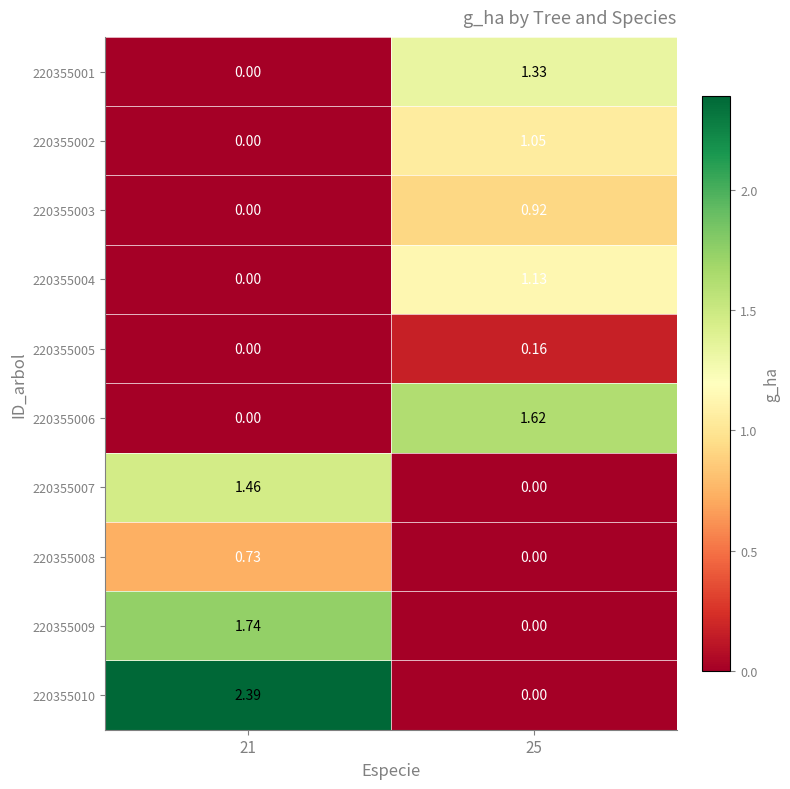

Which has a higher value, 25 or 21?

25